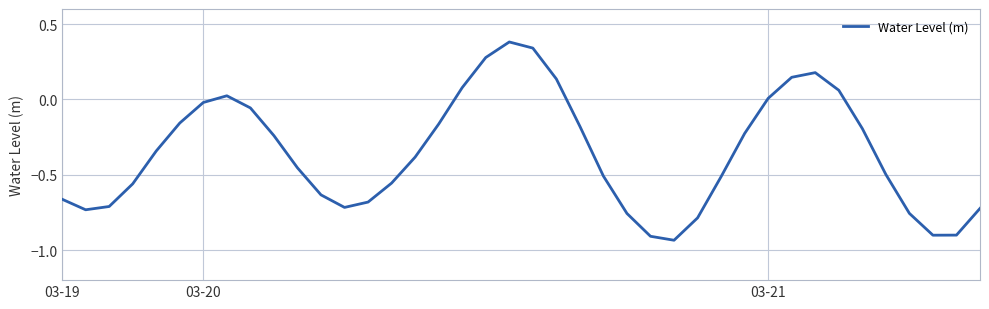

What is the difference between the maximum and minimum values?

1.3